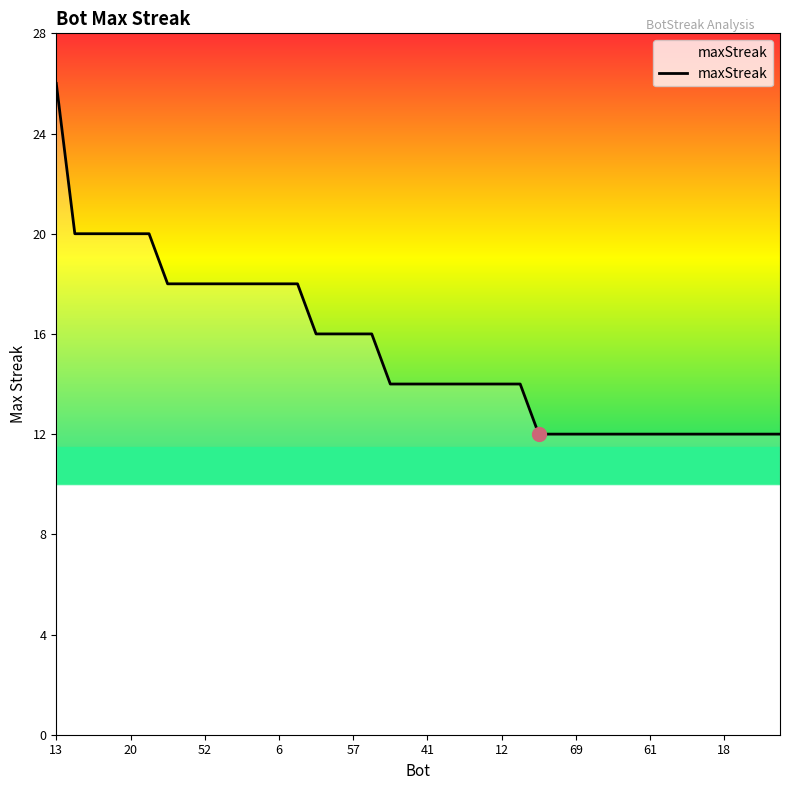

What is the difference between the maximum and minimum values?

14